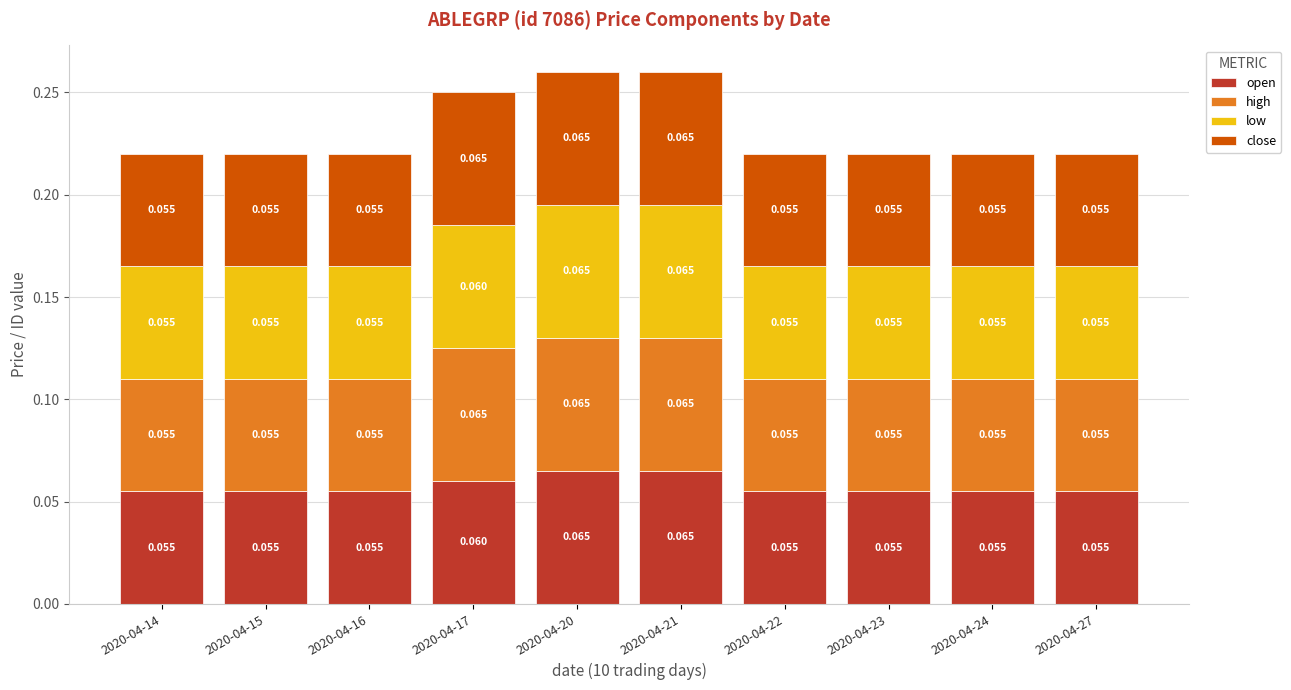

Is it true that low equals 0.1 at 2020-04-27?

True